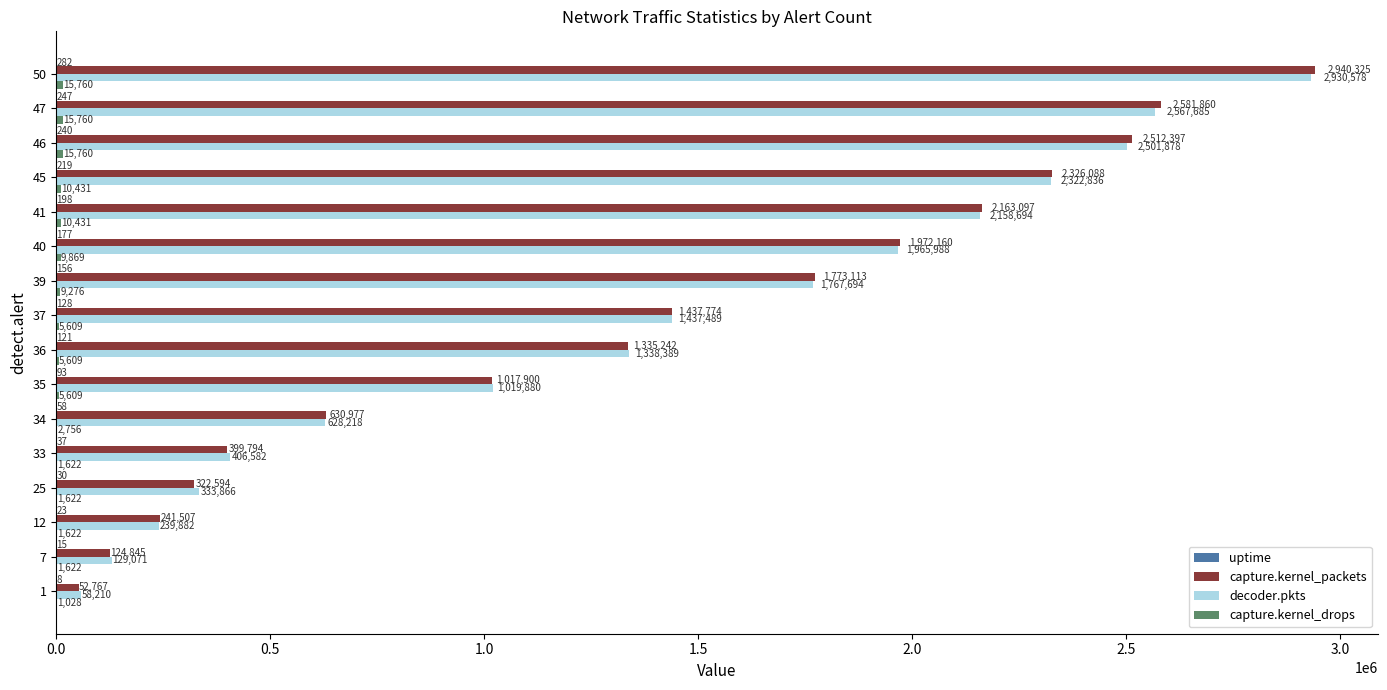

At which label does decoder.pkts reach its peak?

50